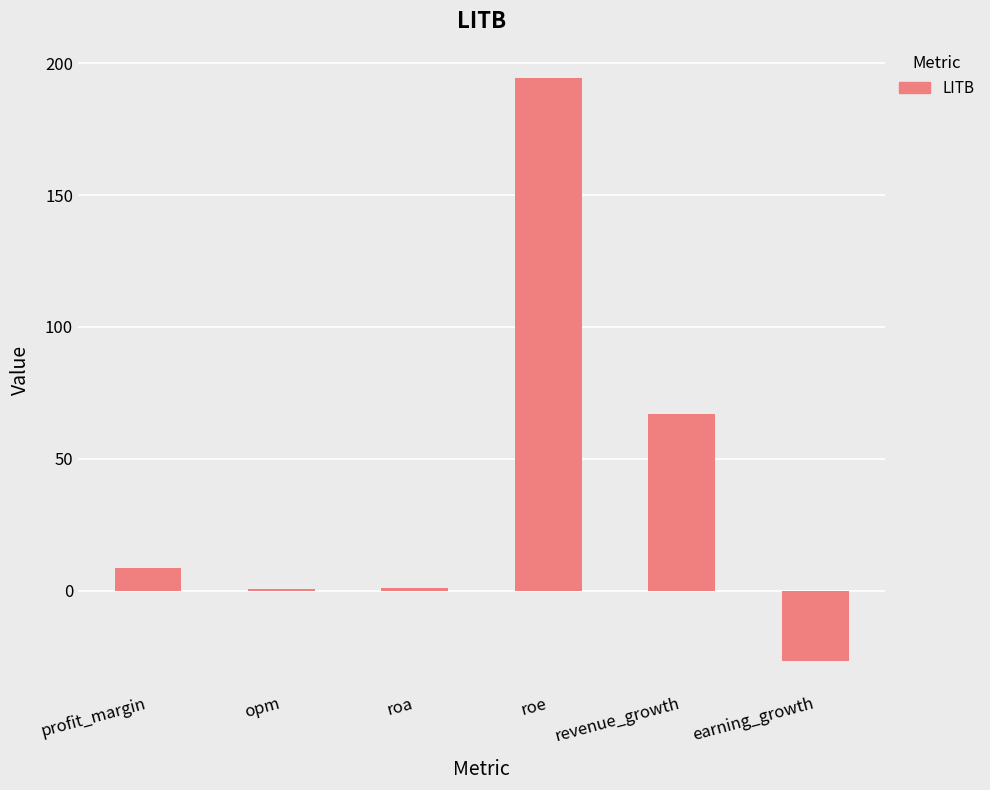

At which label is the value closest to 83?

revenue_growth